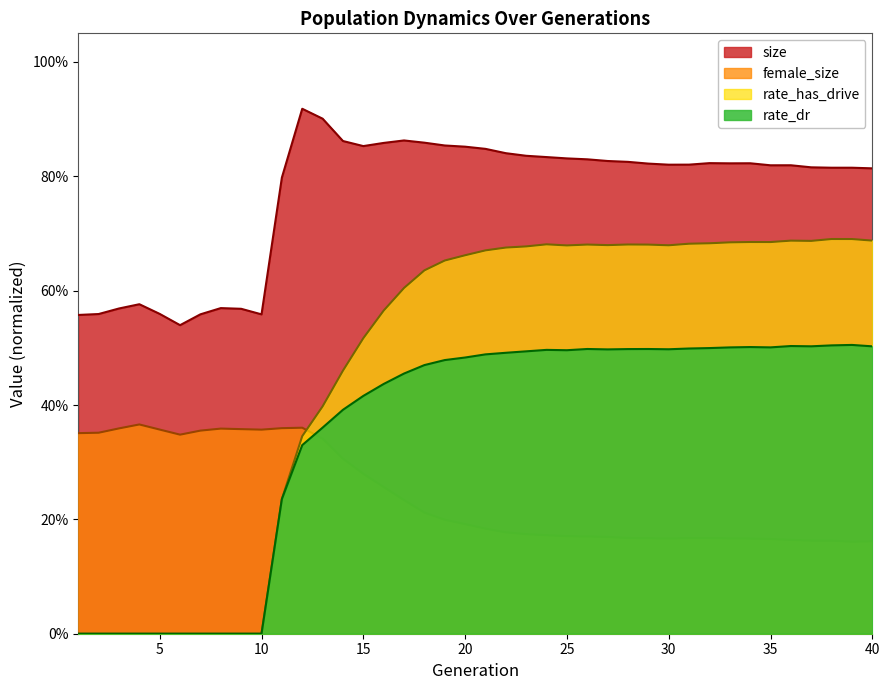

What is the difference between the second highest and minimum values in the rate_has_drive series?

0.7